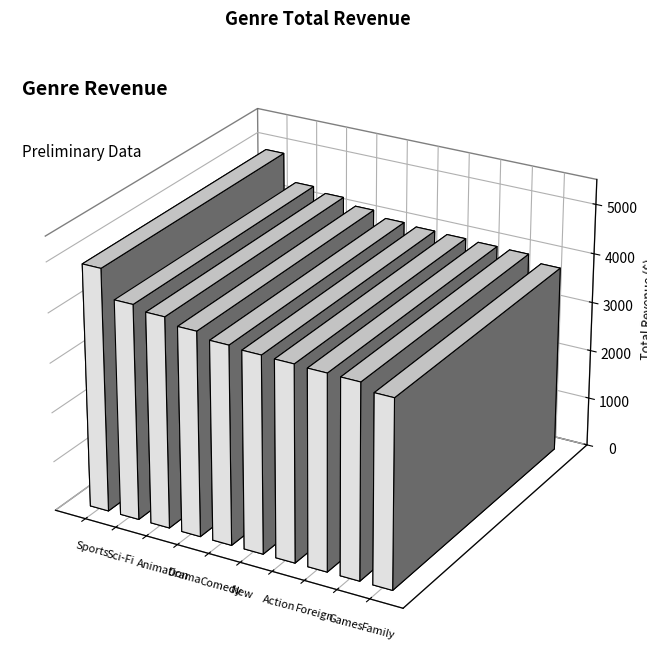

At which category does the chart reach its peak across all series?

Sports